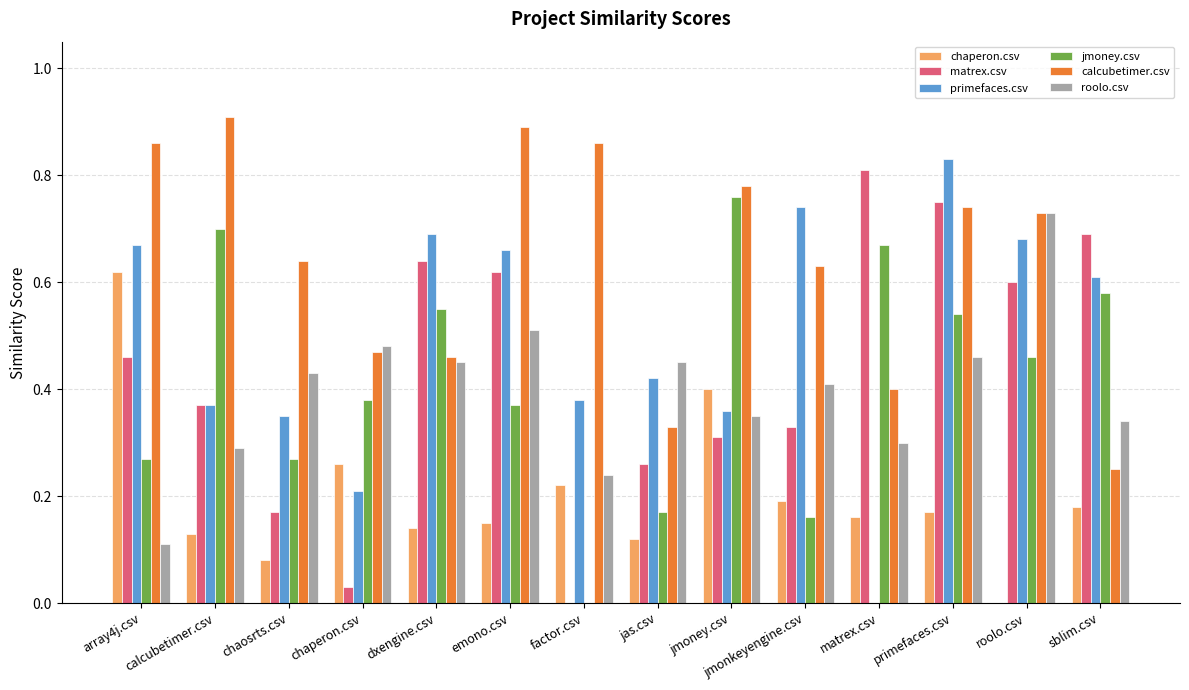

True or false: matrex.csv has a value of 0.2 at jmoney.csv.

False